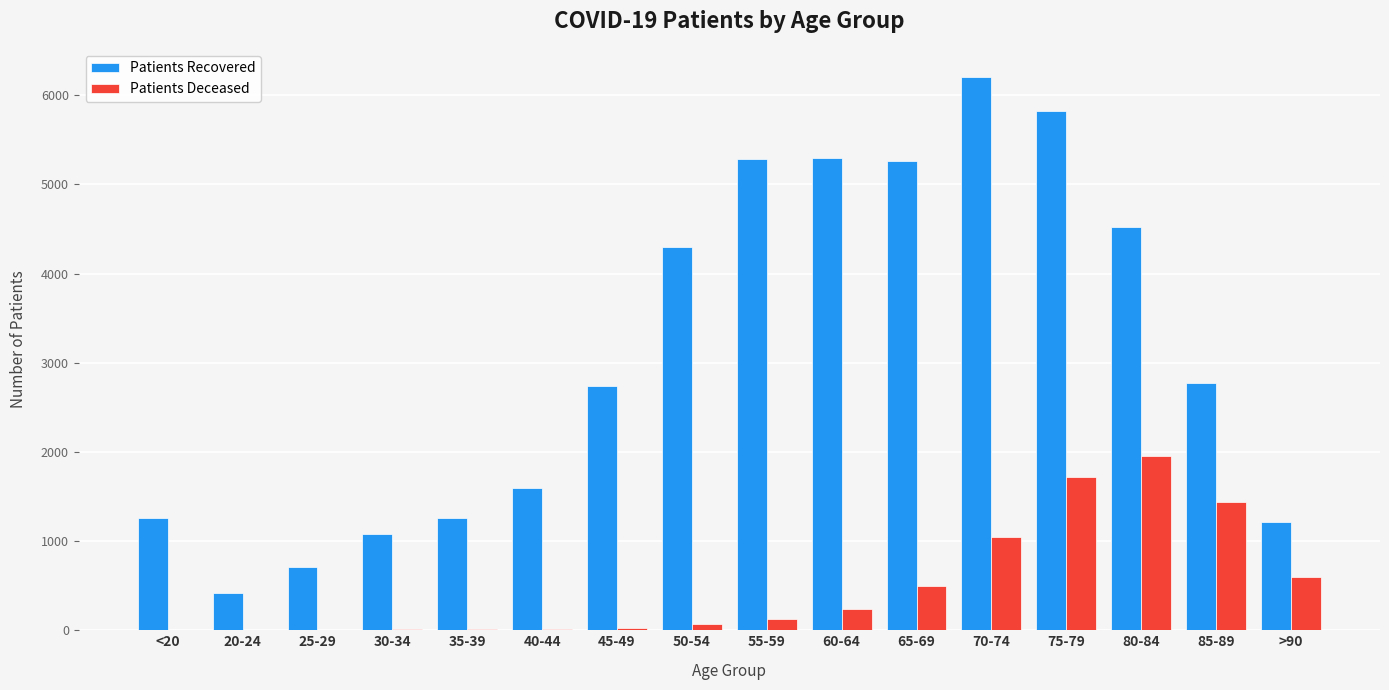

At which category is the sum across all series the highest?

75-79